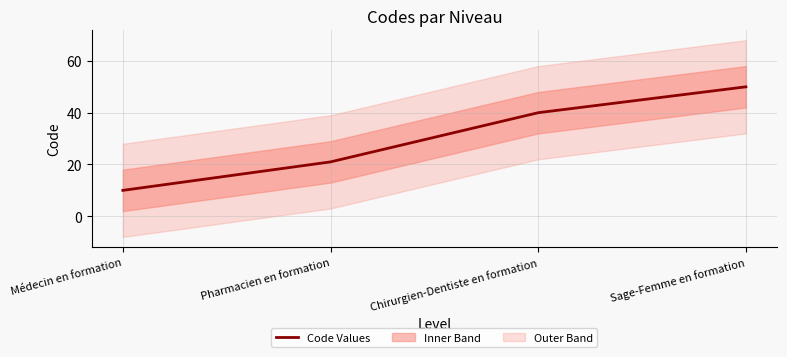

What is the change in value from Pharmacien en formation to Chirurgien-Dentiste en formation?

+19